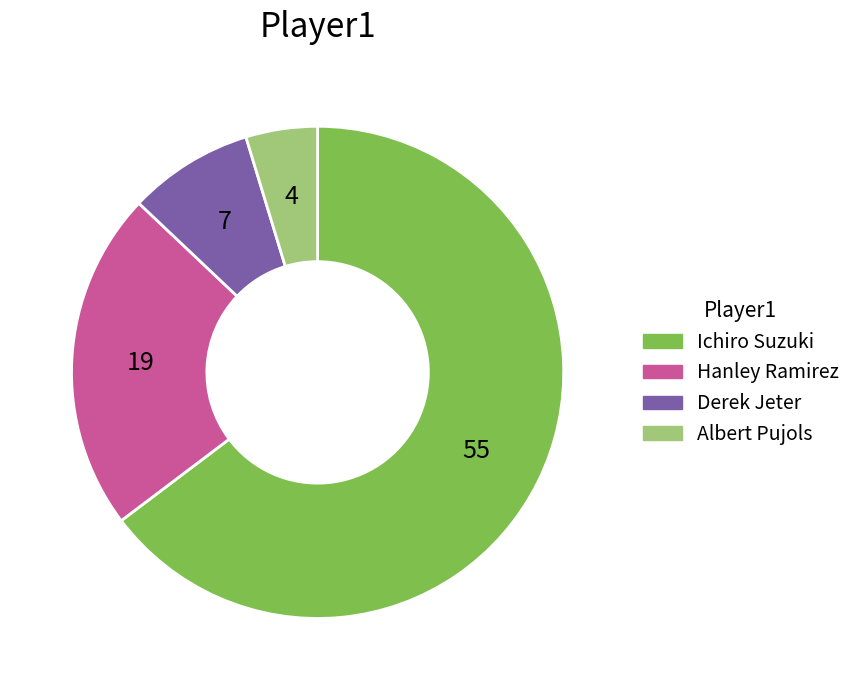

Do Hanley Ramirez and Albert Pujols together represent more than half of the pie?

No